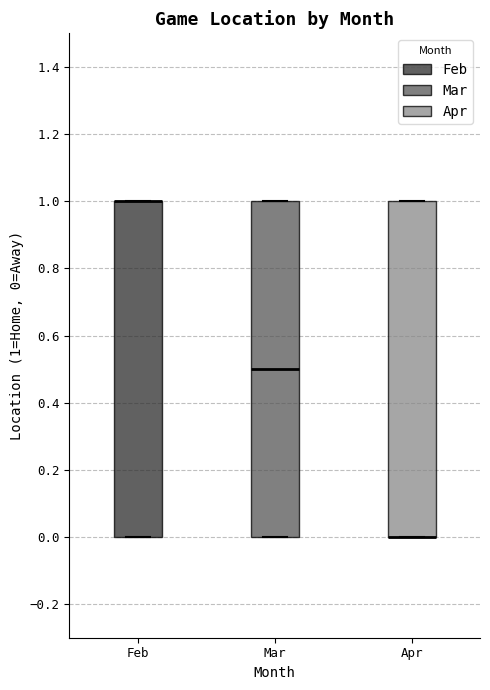

Where is the upper edge of the box for Apr on the y-axis? The values are not printed on the chart, so give them approximately, as read against the axis.

1.0